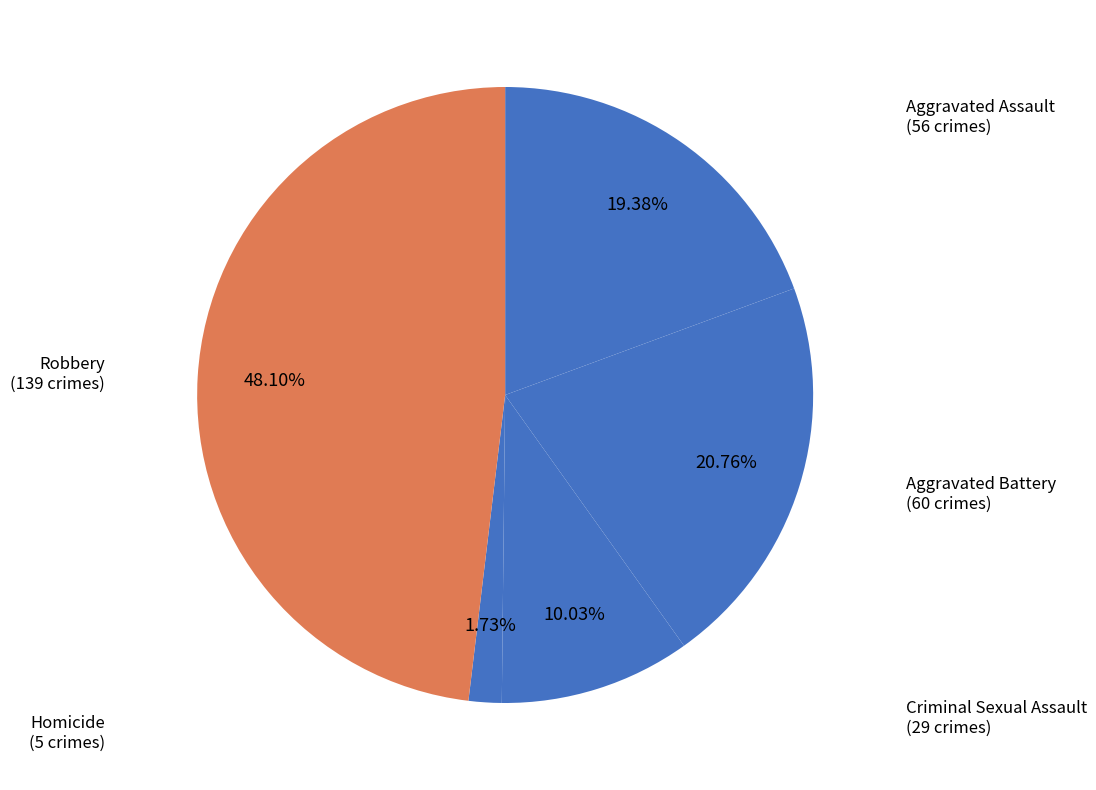

What is the ratio of the value at Homicide to the value at Criminal Sexual Assault?

0.2